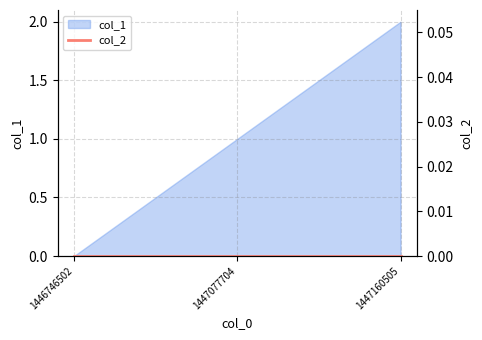

How many values are below 1?

1